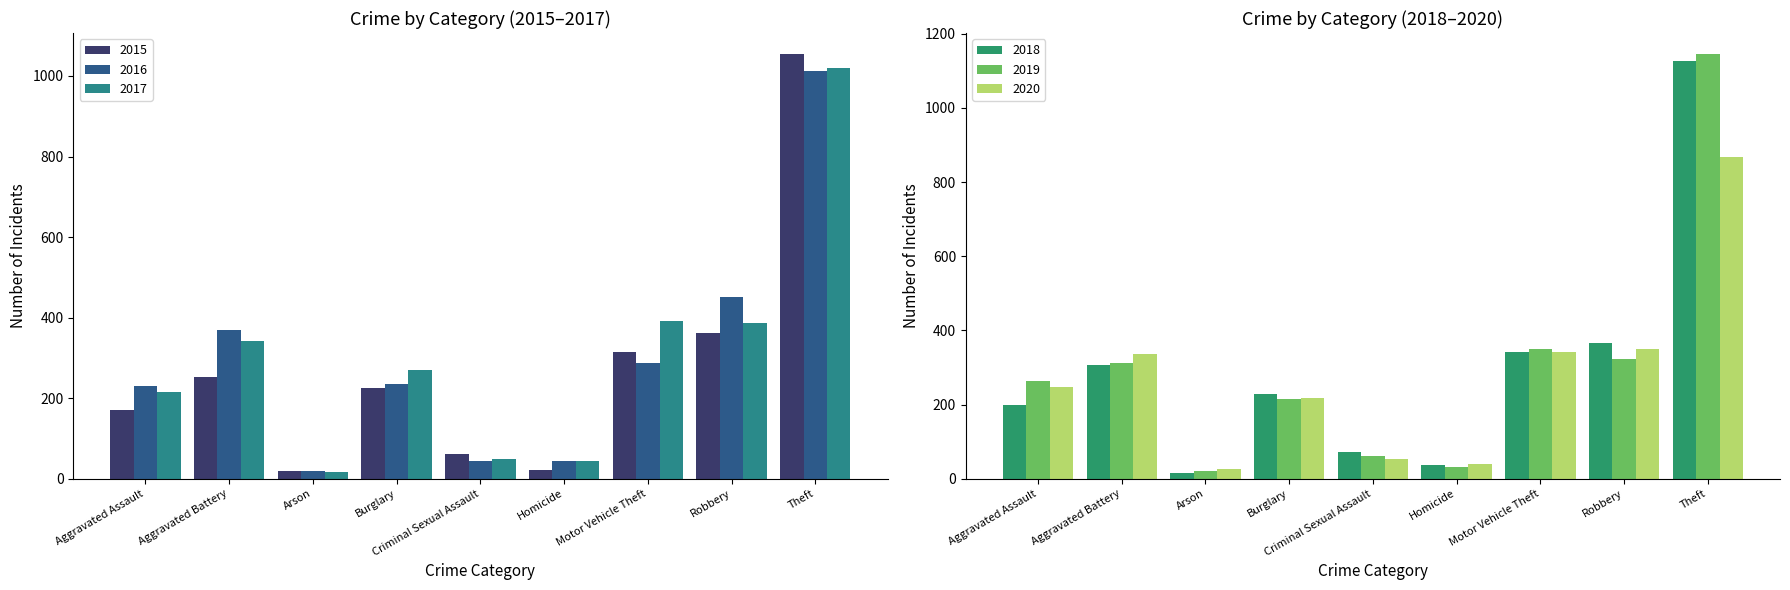

Which series has the largest range (max minus min)?

2019